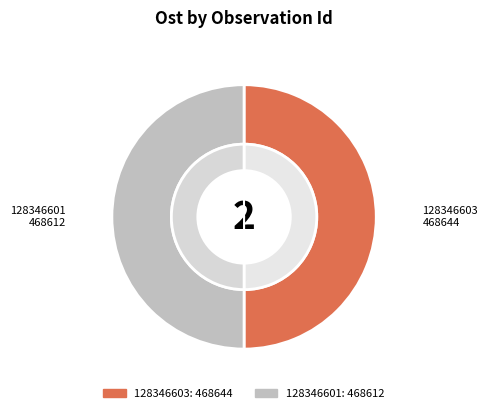

How many slices are in this pie chart?

2